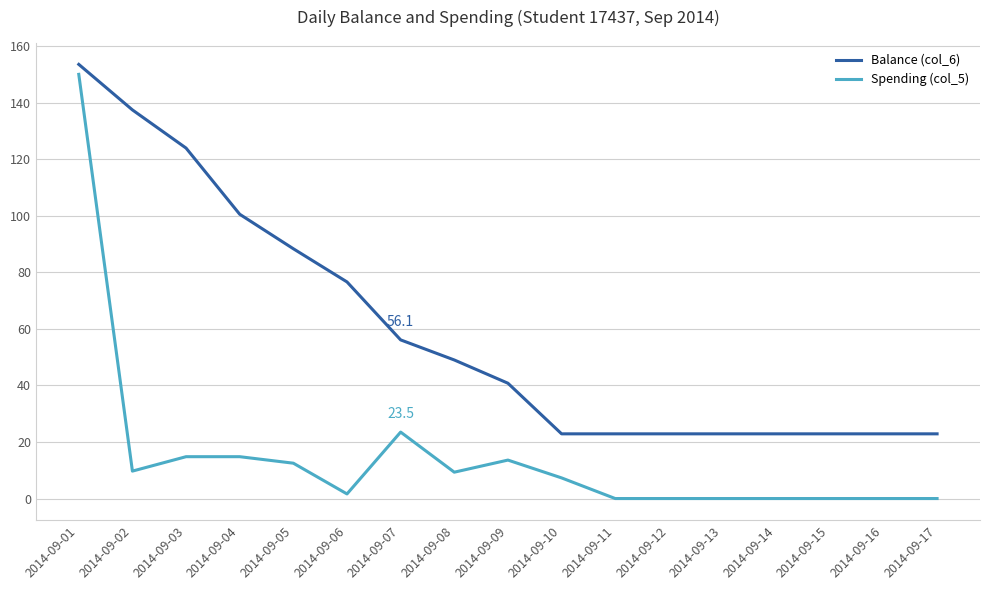

Which series has the largest range (max minus min)?

Spending (col_5)